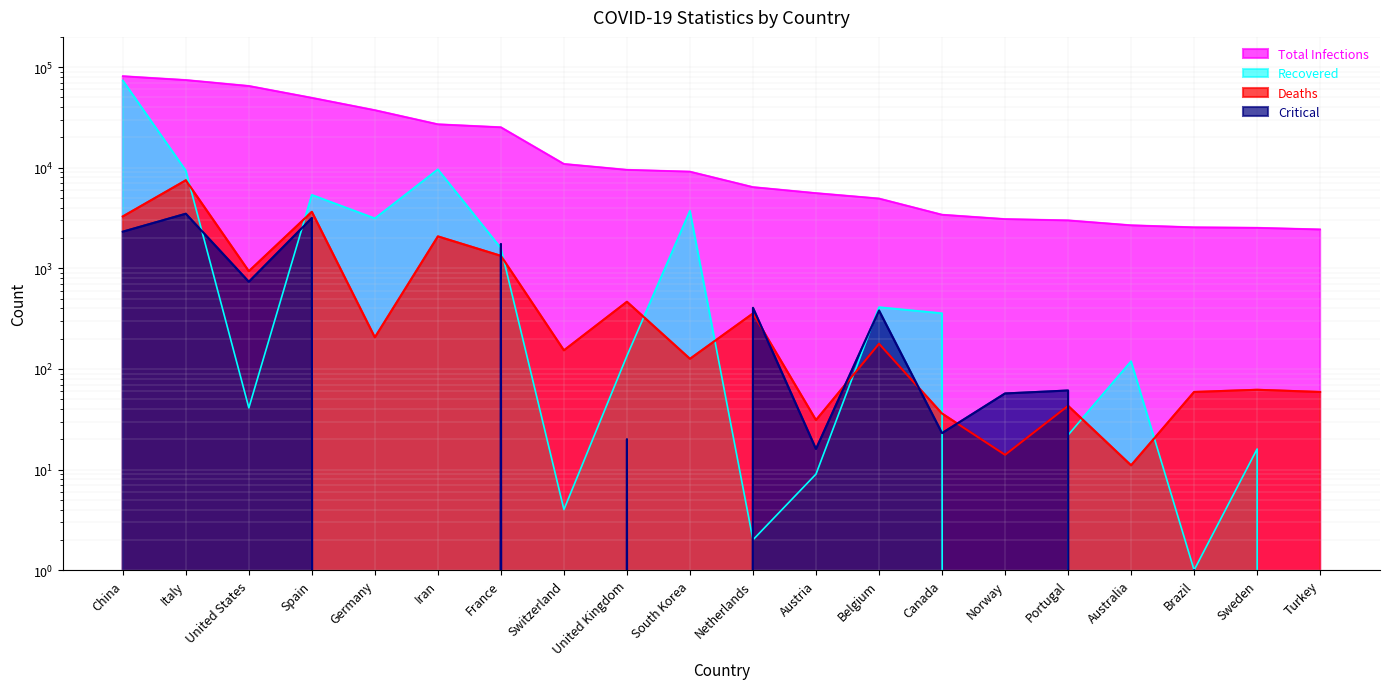

What value does the Critical series have at Belgium, to the nearest 100?

400